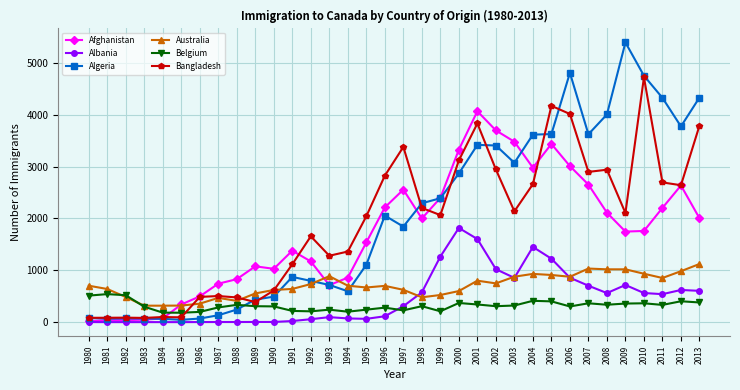

How many lines are shown in the chart?

6